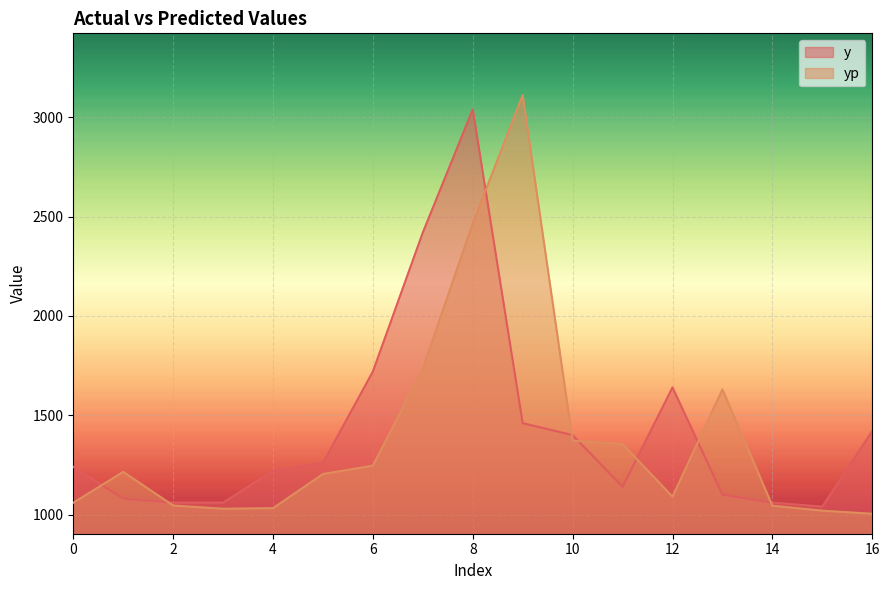

Where is the first local maximum for yp?

1